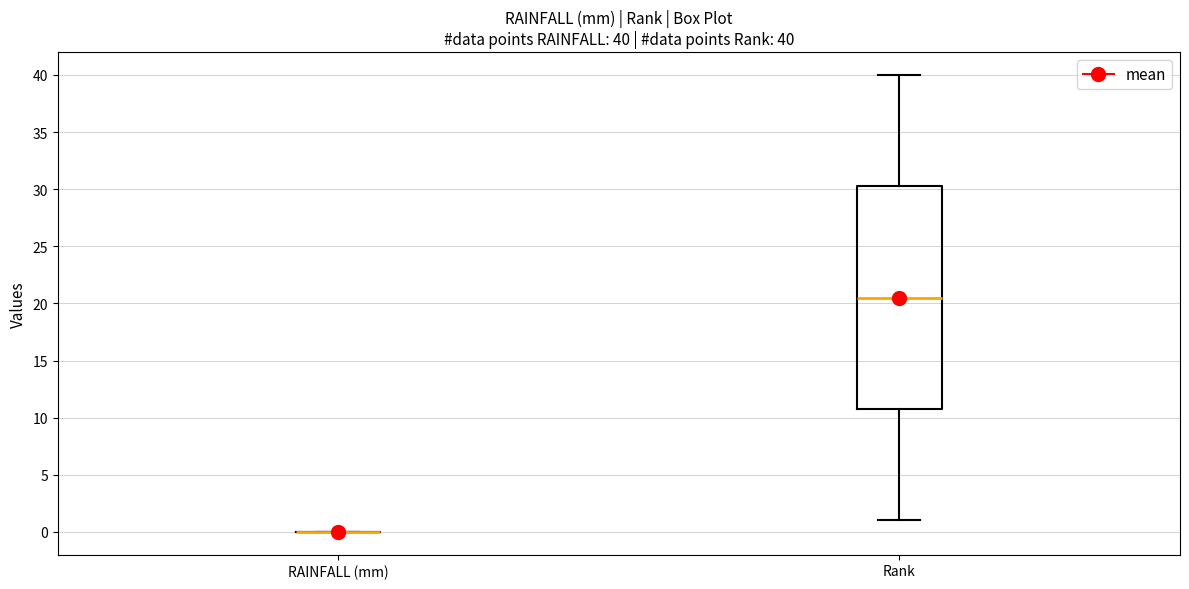

Which box is the tallest, from its lower edge to its upper edge?

Rank